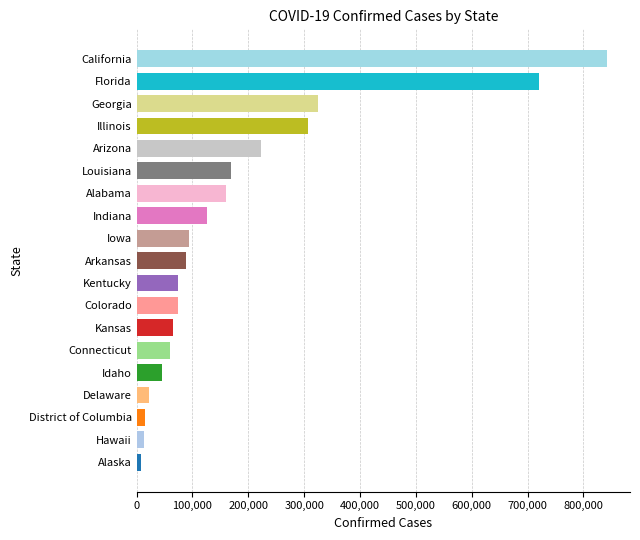

Is it true that the value at Iowa is 30970?

False